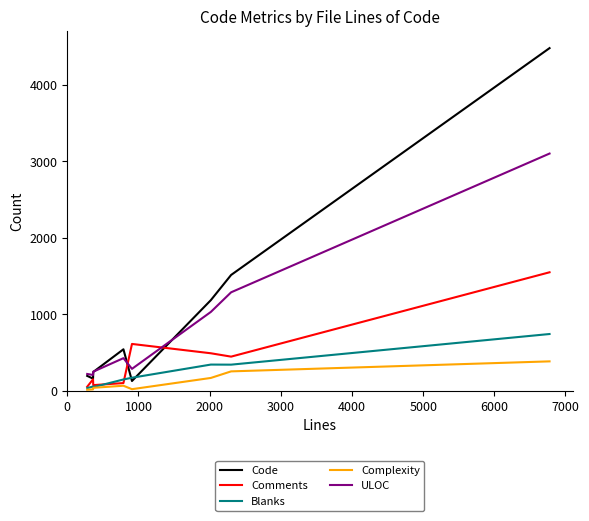

What is the maximum value shown in the chart?

4484